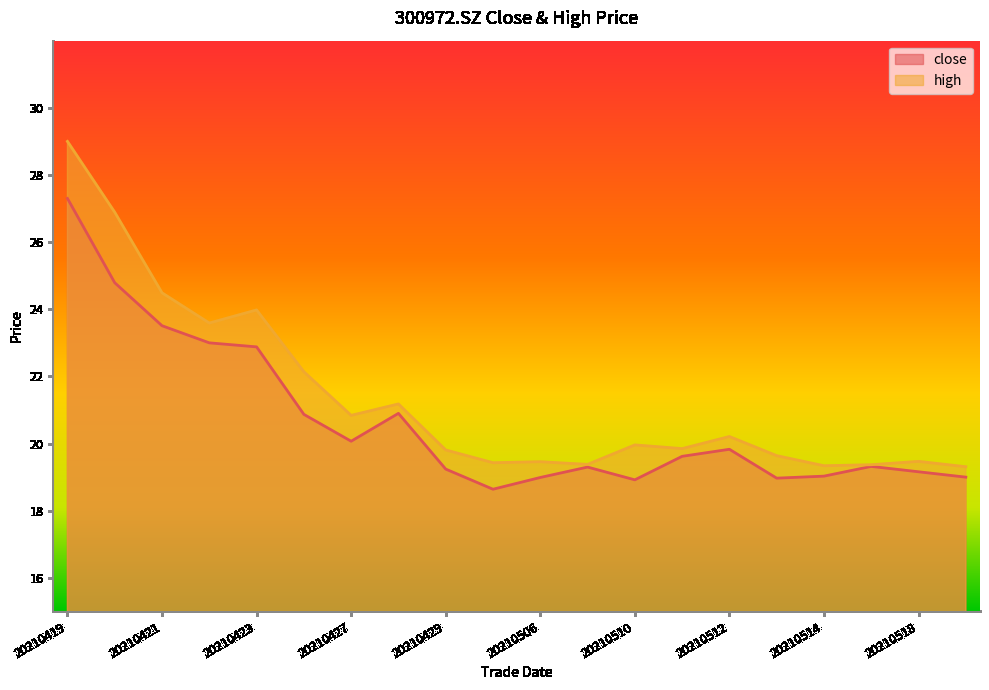

True or false: high and close cross at least once.

False